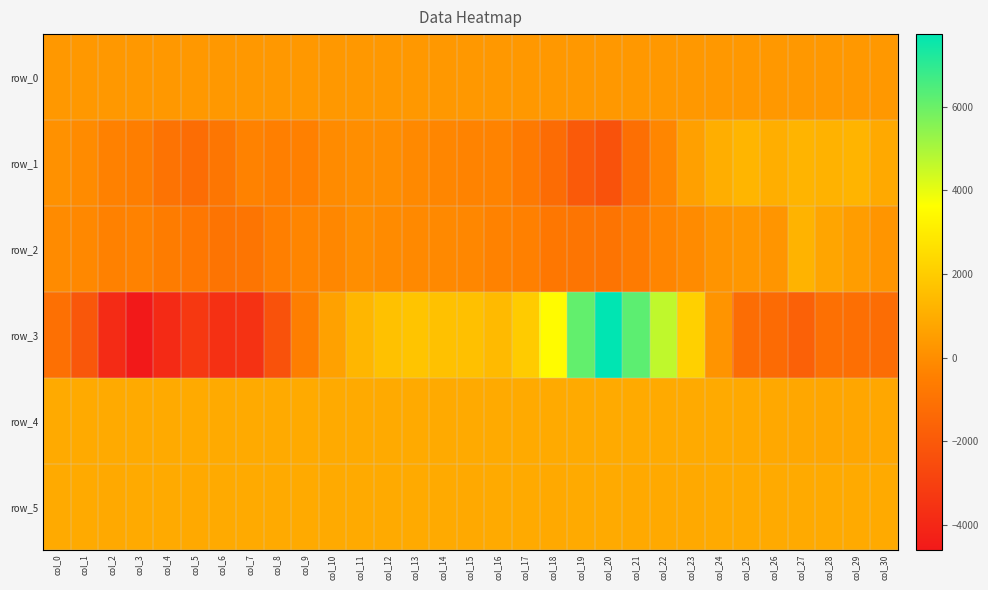

What is the difference between the row_1 values at col_16 and col_24?

1376.0